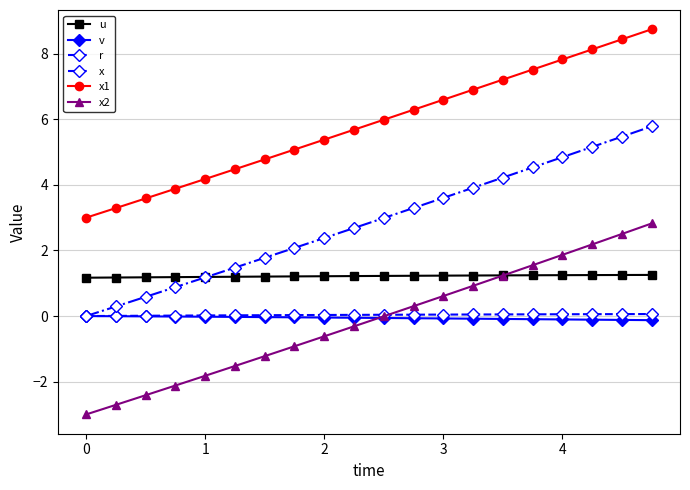

What is the minimum value shown in the chart?

-3.0